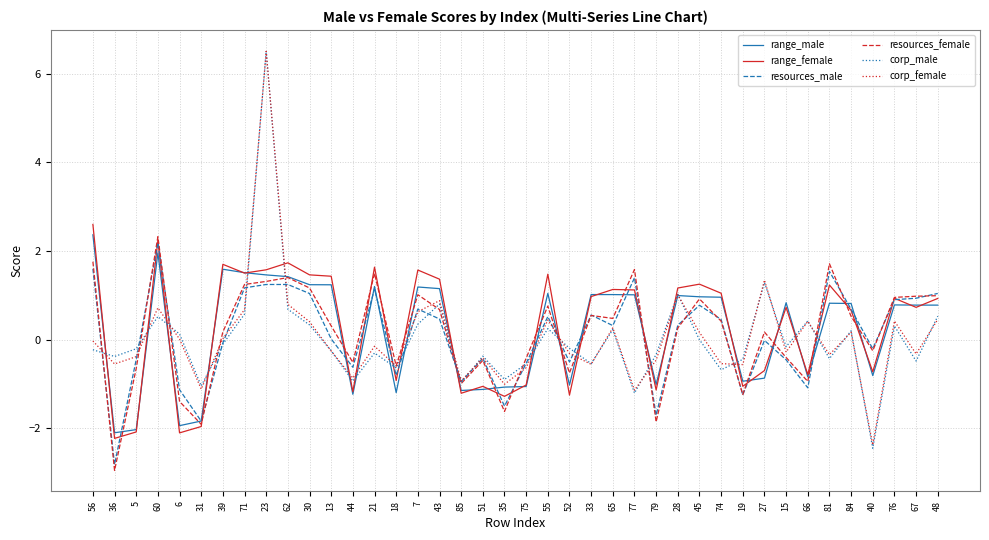

What is the difference between the highest and lowest values at 71?

0.9